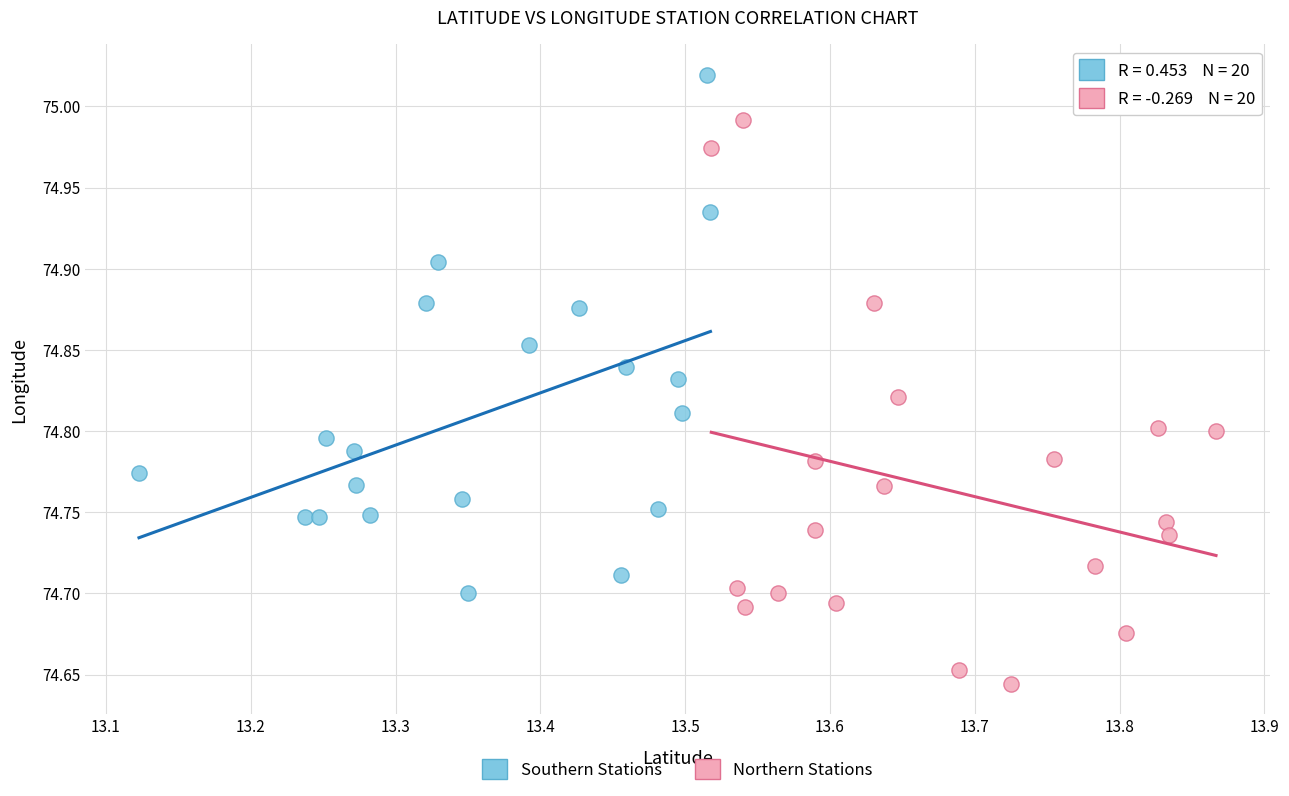

What are all the series names shown in the legend?

Southern Stations, Northern Stations